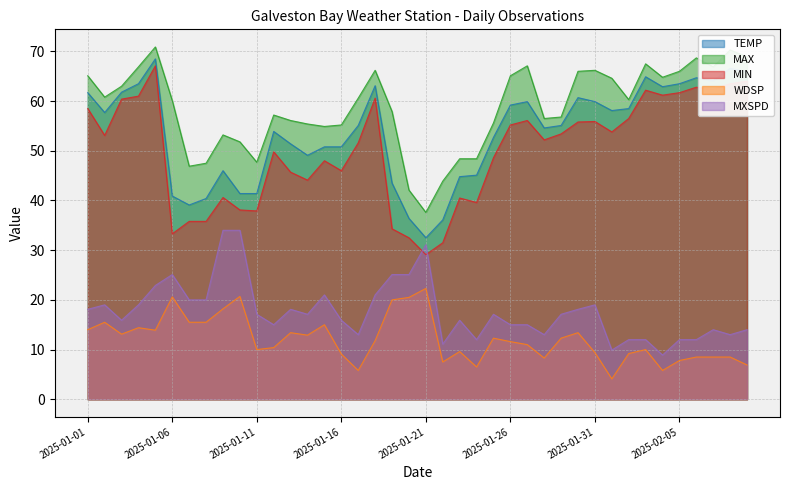

Rank the categories by TEMP value from highest to lowest.

2025-01-05, 2025-02-08, 2025-02-09, 2025-02-03, 2025-02-06, 2025-02-07, 2025-01-04, 2025-02-05, 2025-01-18, 2025-02-04, 2025-01-03, 2025-01-01, 2025-01-30, 2025-01-27, 2025-01-31, 2025-01-26, 2025-02-02, 2025-02-01, 2025-01-02, 2025-01-17, 2025-01-29, 2025-01-28, 2025-01-12, 2025-01-25, 2025-01-13, 2025-01-15, 2025-01-16, 2025-01-14, 2025-01-09, 2025-01-24, 2025-01-23, 2025-01-19, 2025-01-10, 2025-01-11, 2025-01-06, 2025-01-08, 2025-01-07, 2025-01-20, 2025-01-22, 2025-01-21